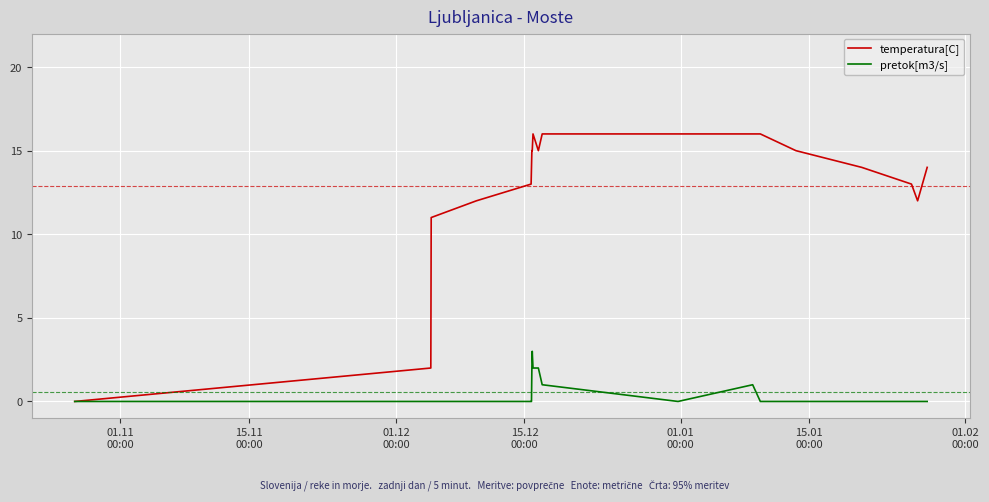

Which series has the largest range (max minus min)?

temperatura[C]